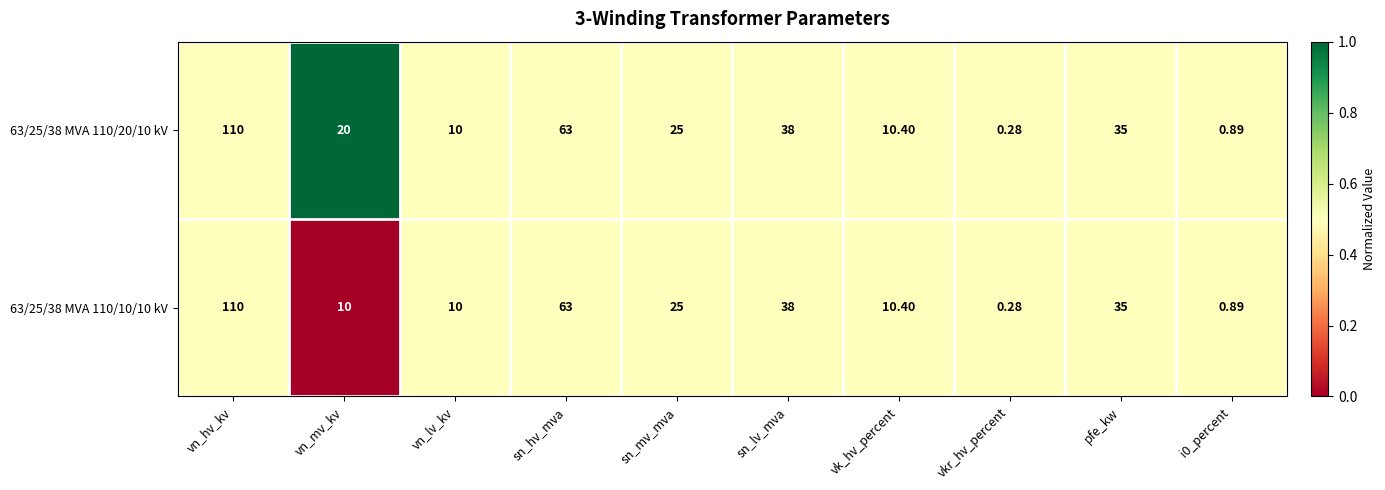

At which label is 63/25/38 MVA 110/20/10 kV closest to 55?

sn_hv_mva